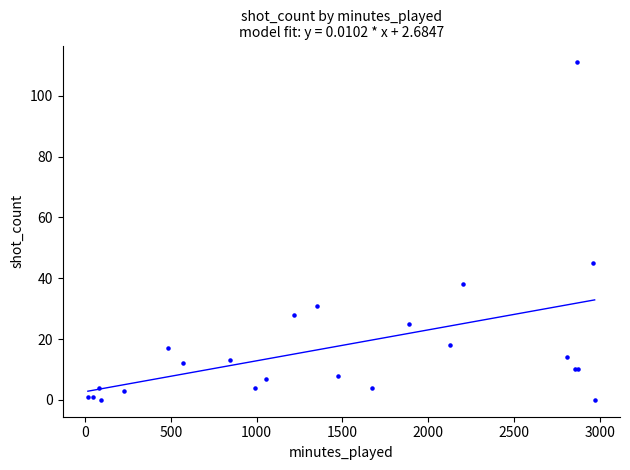

What Y value in the scatter plot is closest to 55?

45